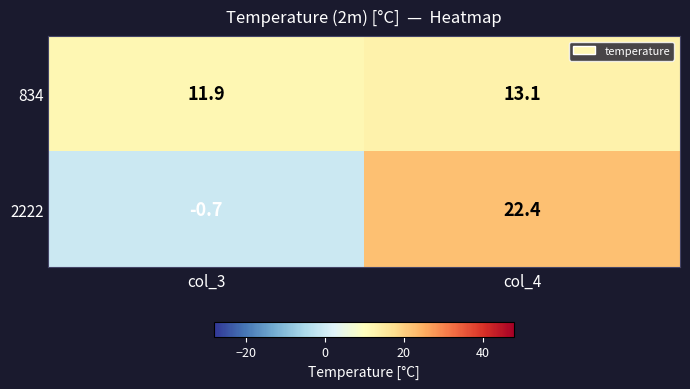

What is the highest value of the 834 series?

13.1